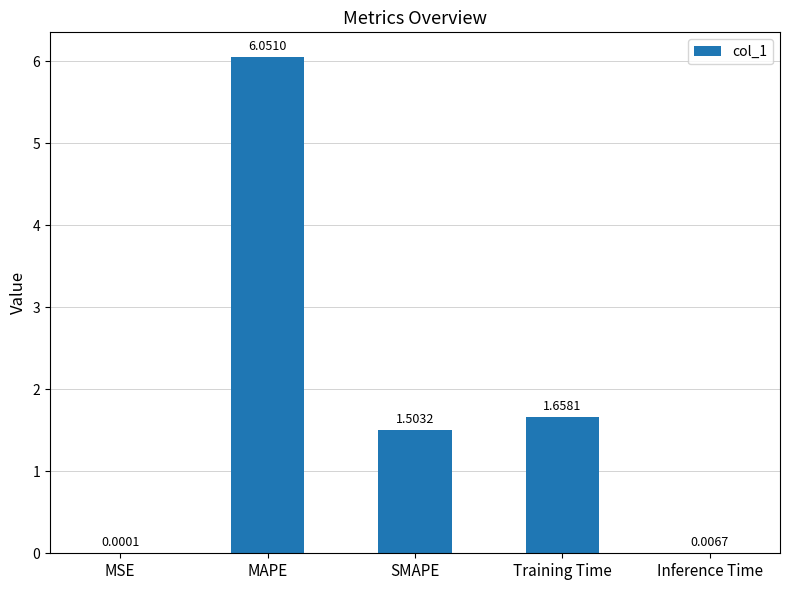

What is the difference between the values at Inference Time and SMAPE?

1.5